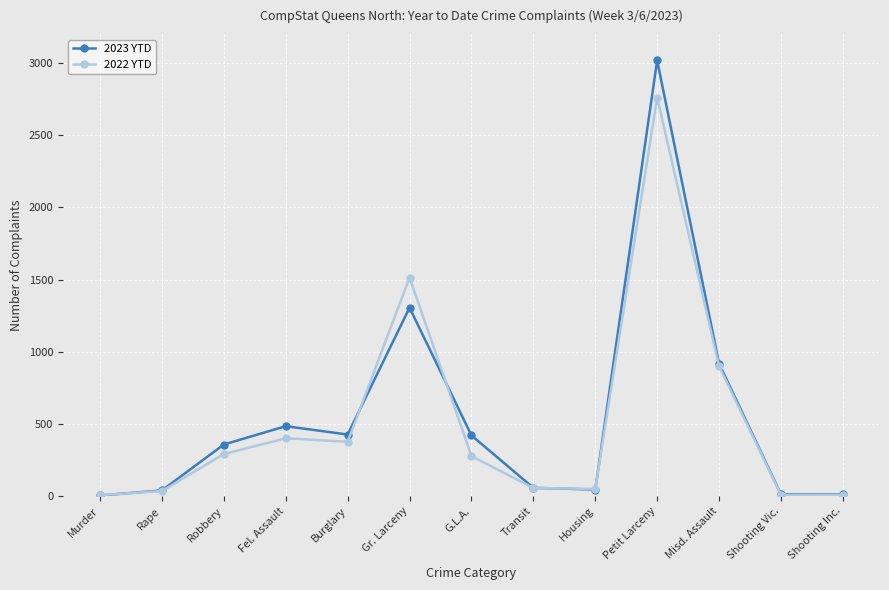

True or false: 2022 YTD has more than 0 points higher than both neighbors.

True